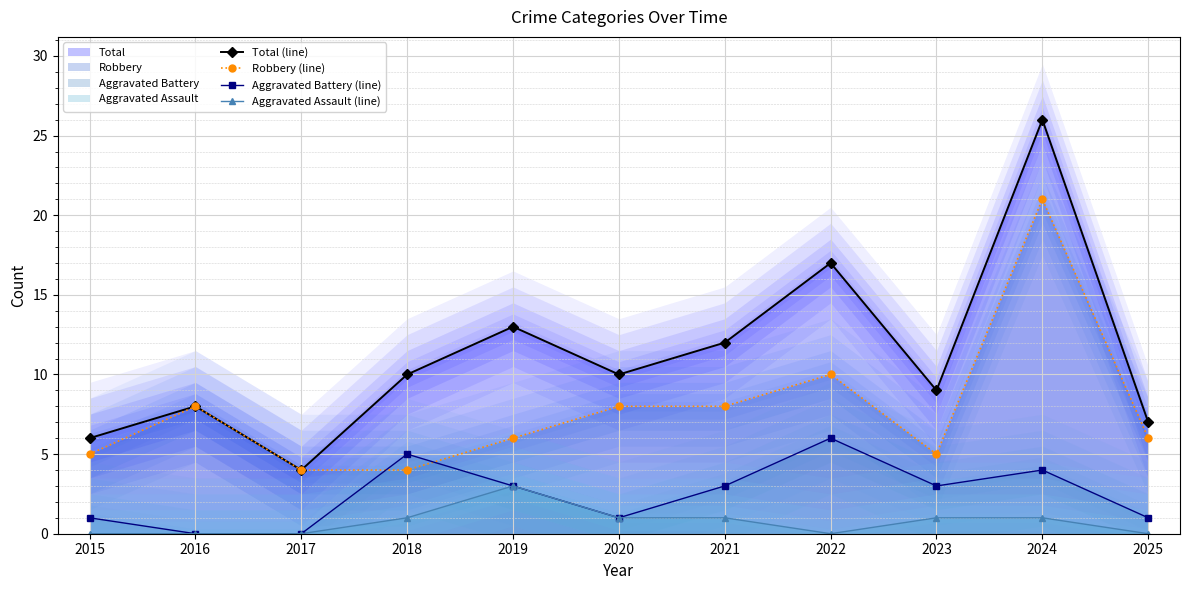

At how many categories does at least one series exceed 7?

8